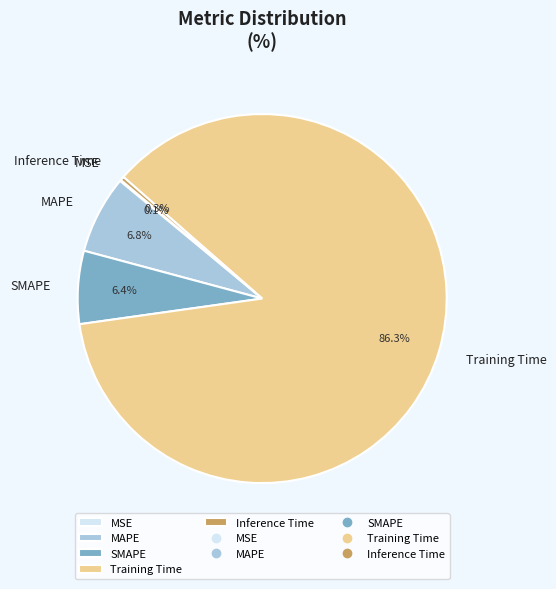

Is there a majority slice in this chart?

Yes